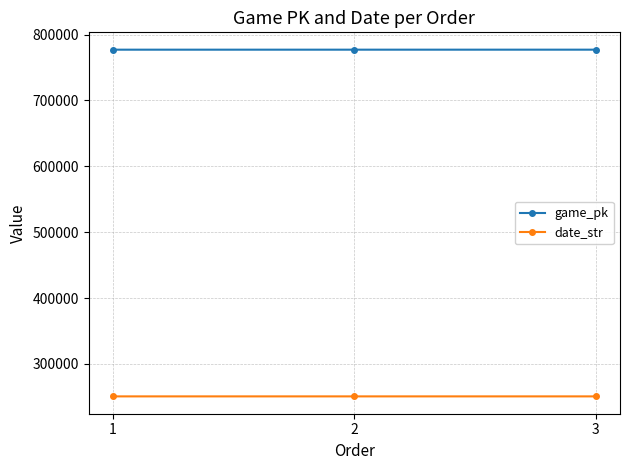

List the series in order of their overall mean, highest first.

game_pk, date_str